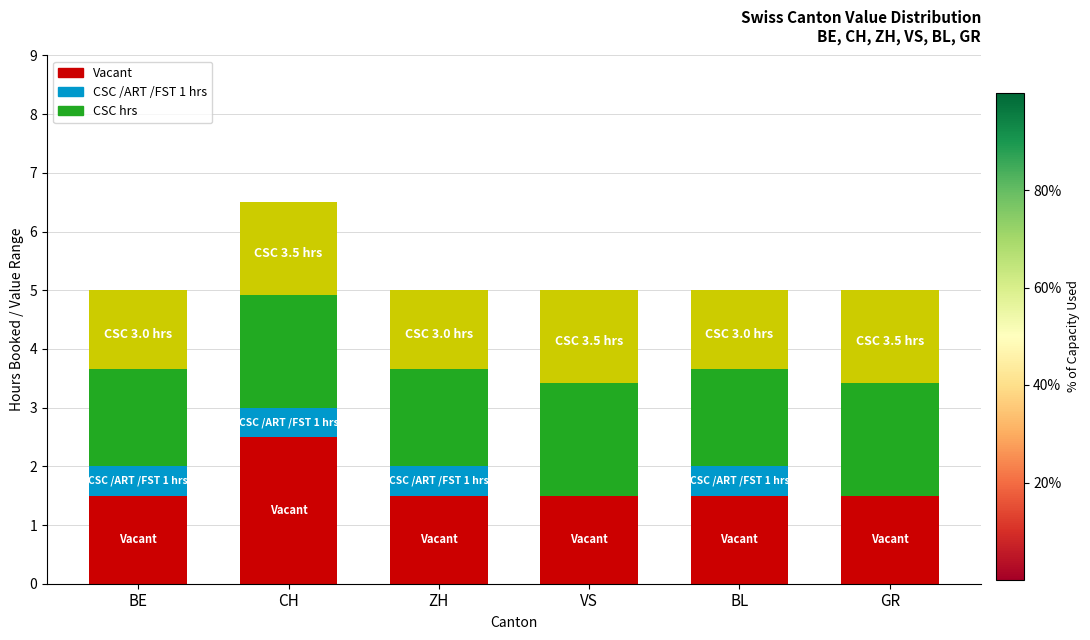

List the labels in order of Vacant value, largest first.

CH, BE, ZH, VS, BL, GR